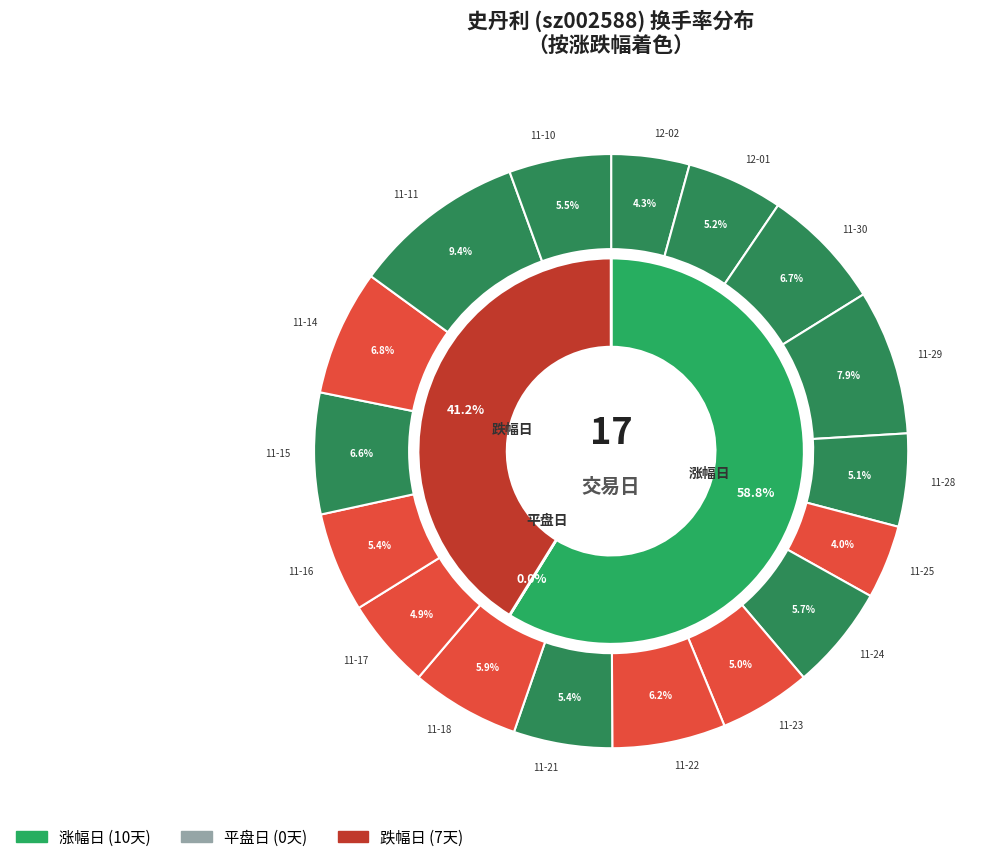

Is 9 the majority of the pie?

No